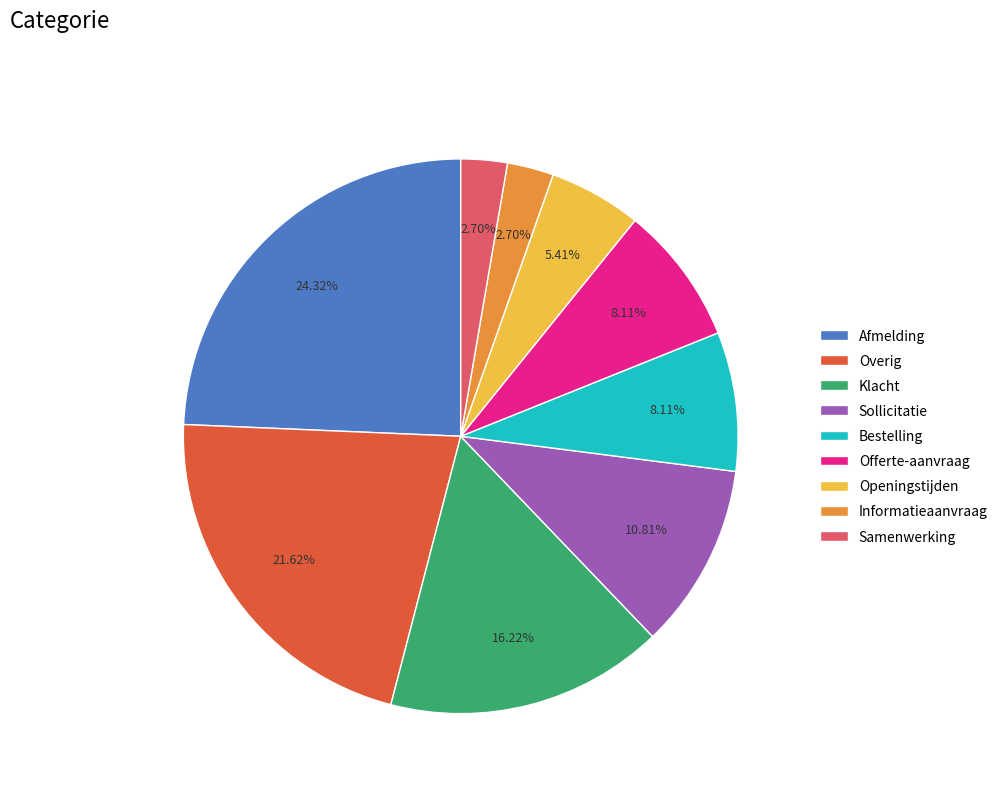

Between Bestelling and Klacht, which is larger?

Klacht